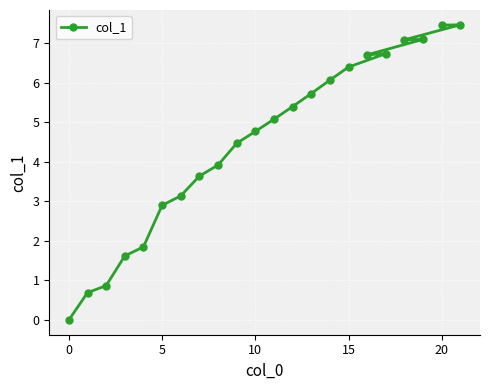

How many points are lower than both their immediate neighbors (excluding endpoints)?

2